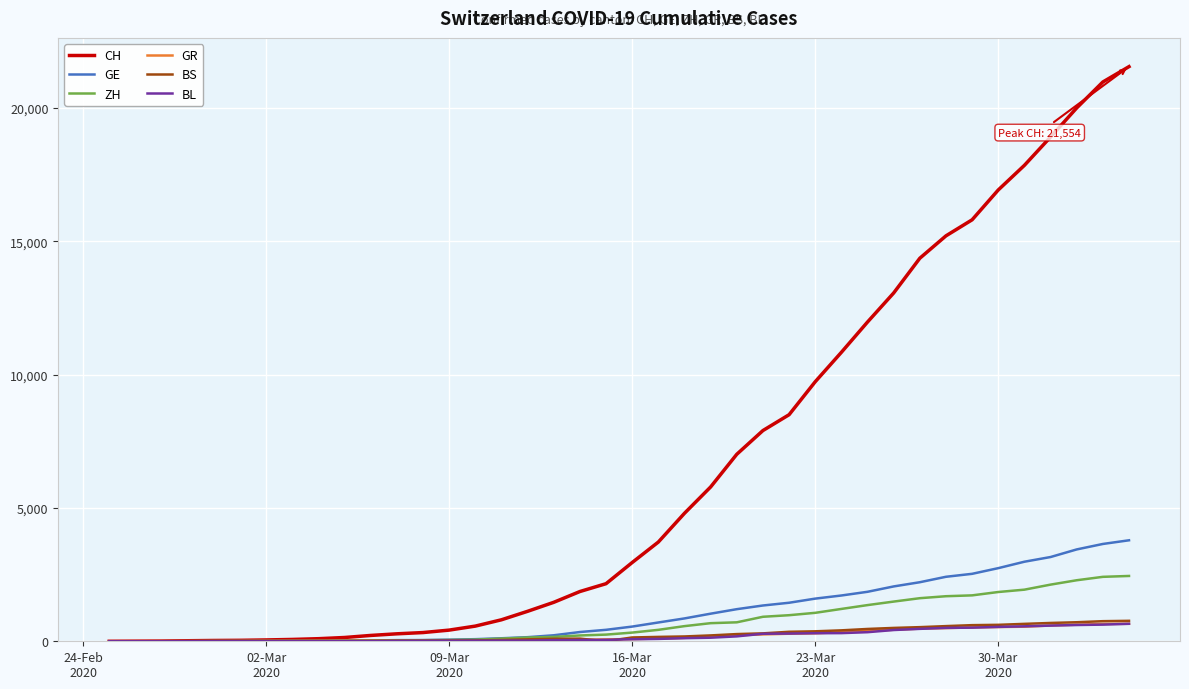

Which series has the largest total across all categories?

CH